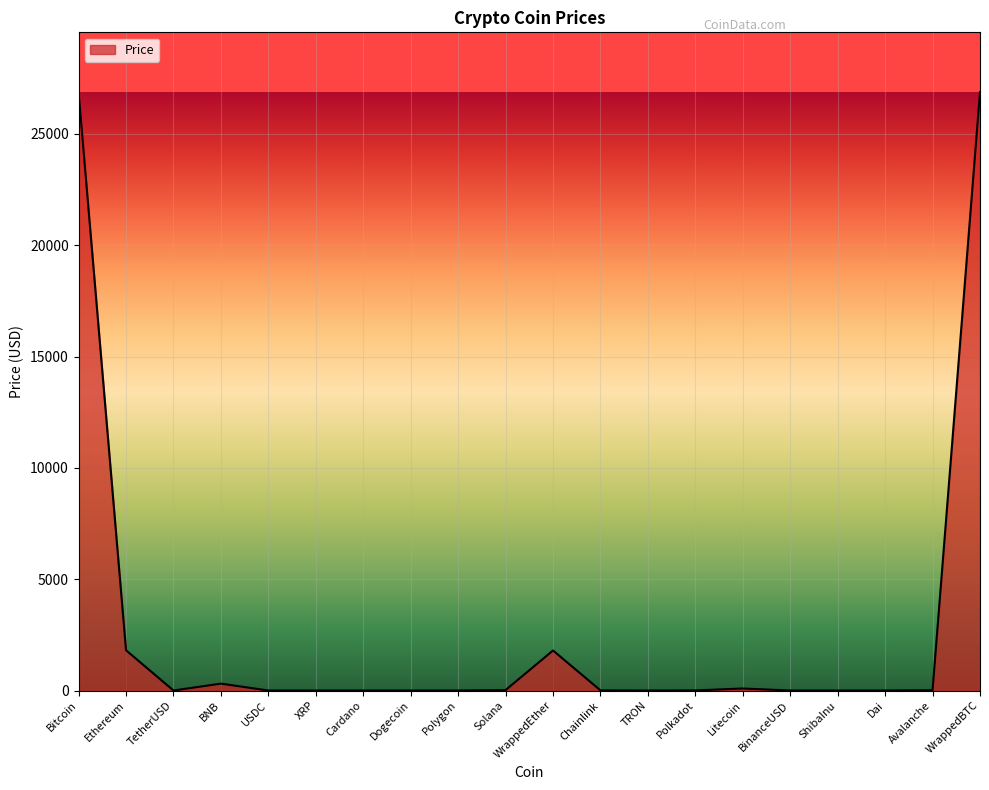

What is the difference between the maximum and minimum values?

26870.2